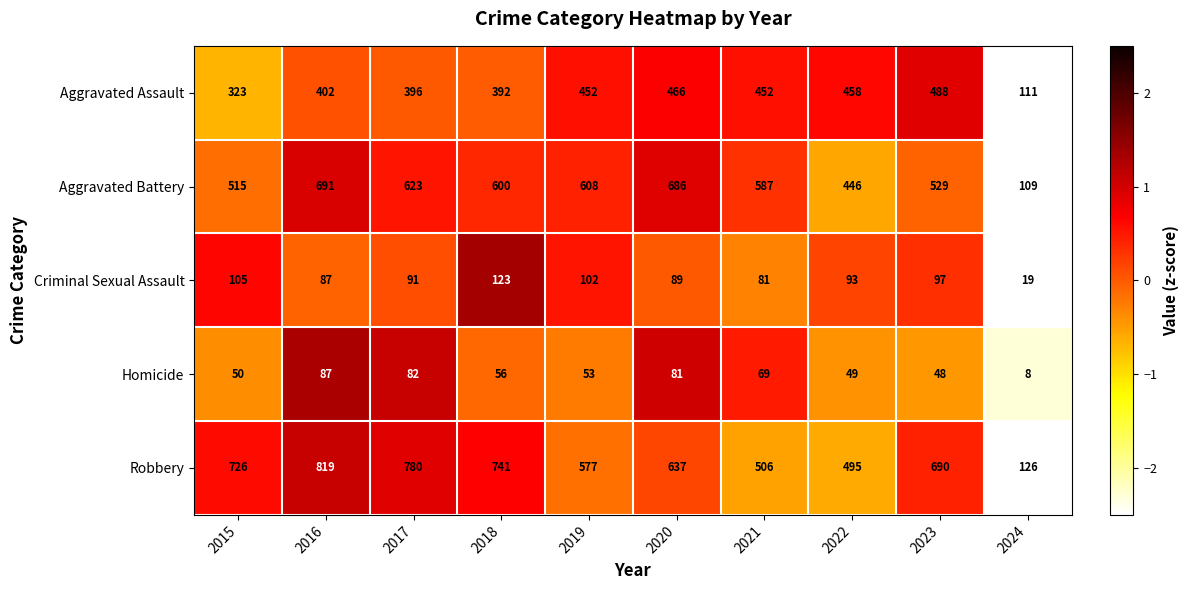

True or false: Criminal Sexual Assault has a value of 102 at 2019.

True